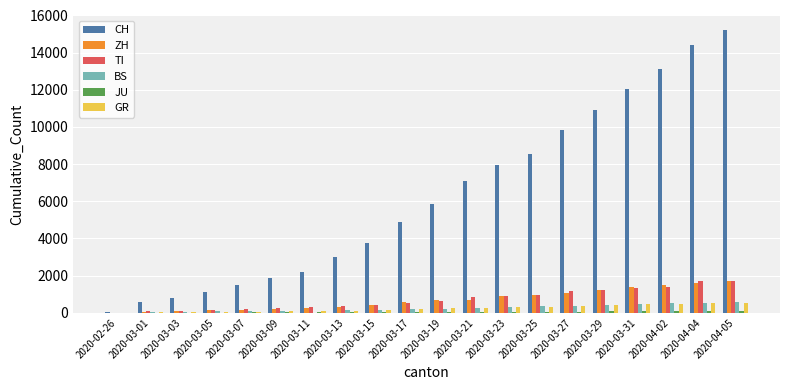

How many categories are shown in the chart?

20